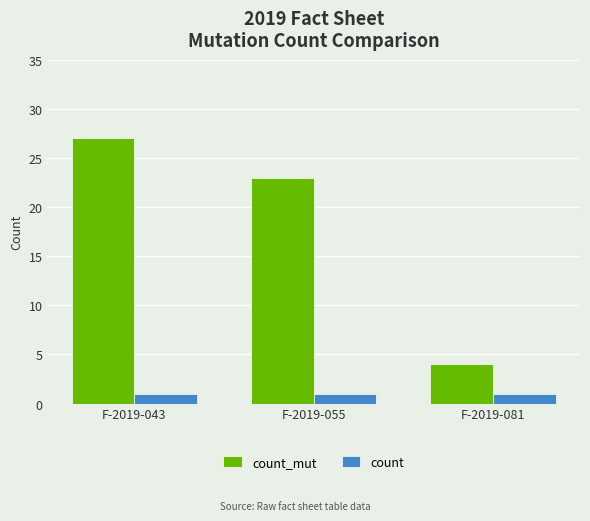

How many groups of bars are there?

3